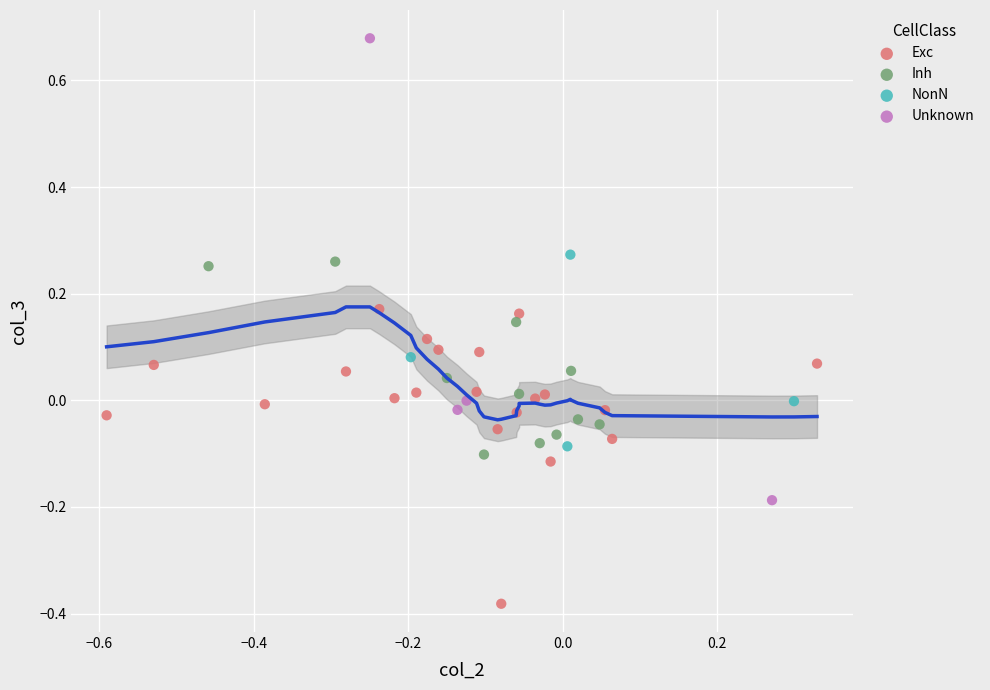

Which series reaches the maximum Y coordinate?

Unknown